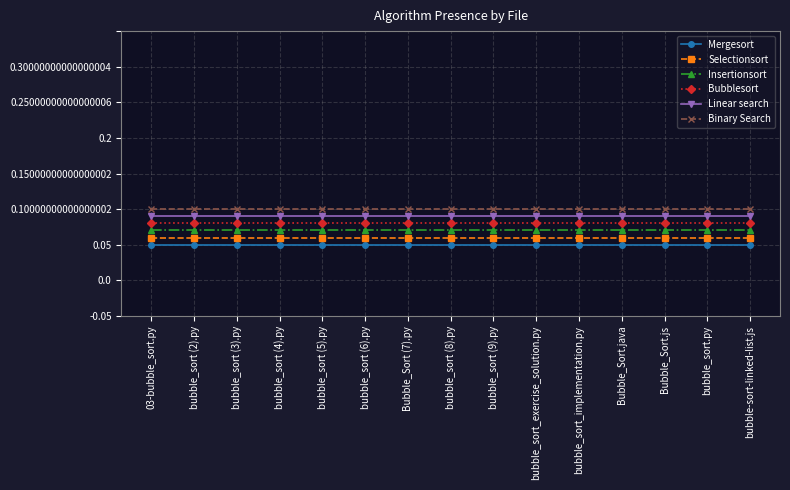

True or false: Linear search and Mergesort cross at least once.

False